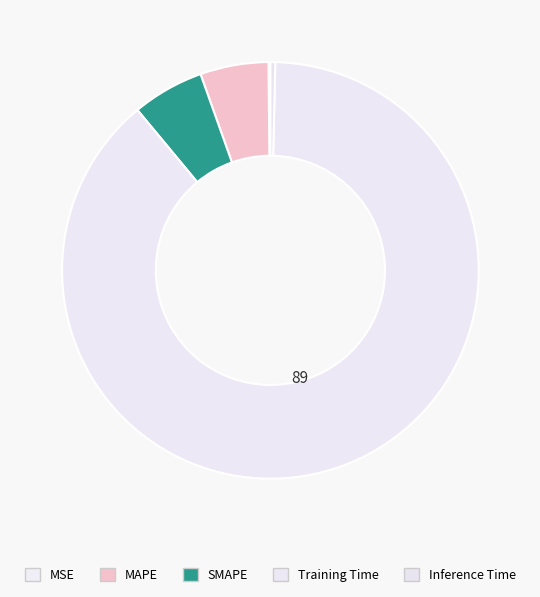

Which slice is the smallest?

MSE